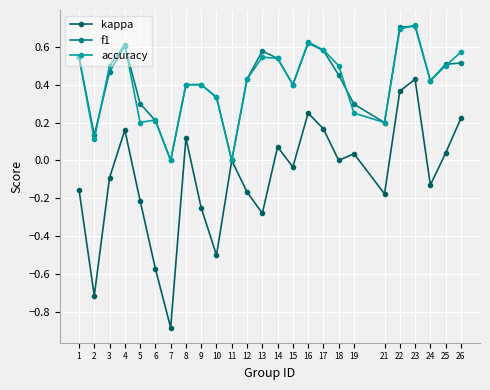

What are all the series names shown in the legend?

kappa, f1, accuracy